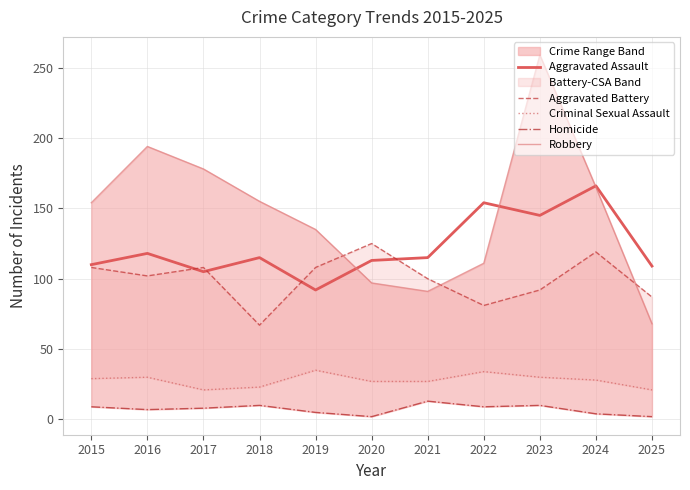

Is it true that Aggravated Assault equals 198 at 2015?

False